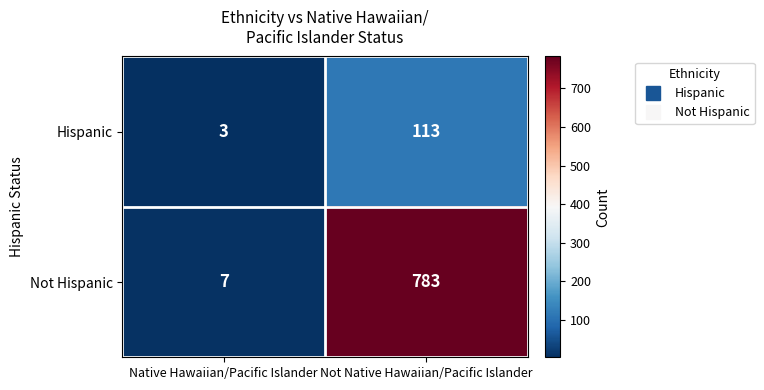

True or false: Hispanic has a value of 3 at Native Hawaiian/Pacific Islander.

True